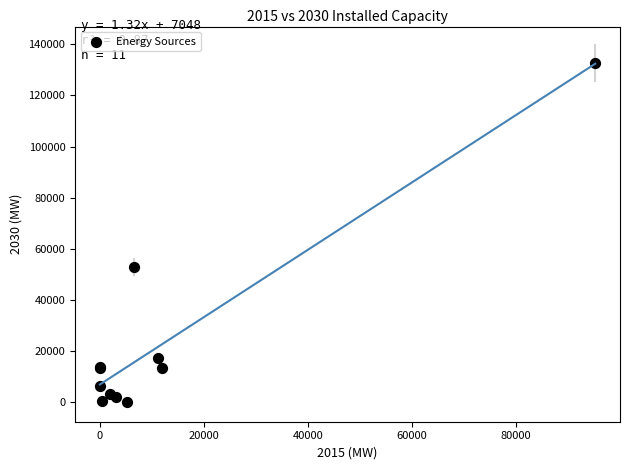

What Y value in the scatter plot is closest to 66389?

52930